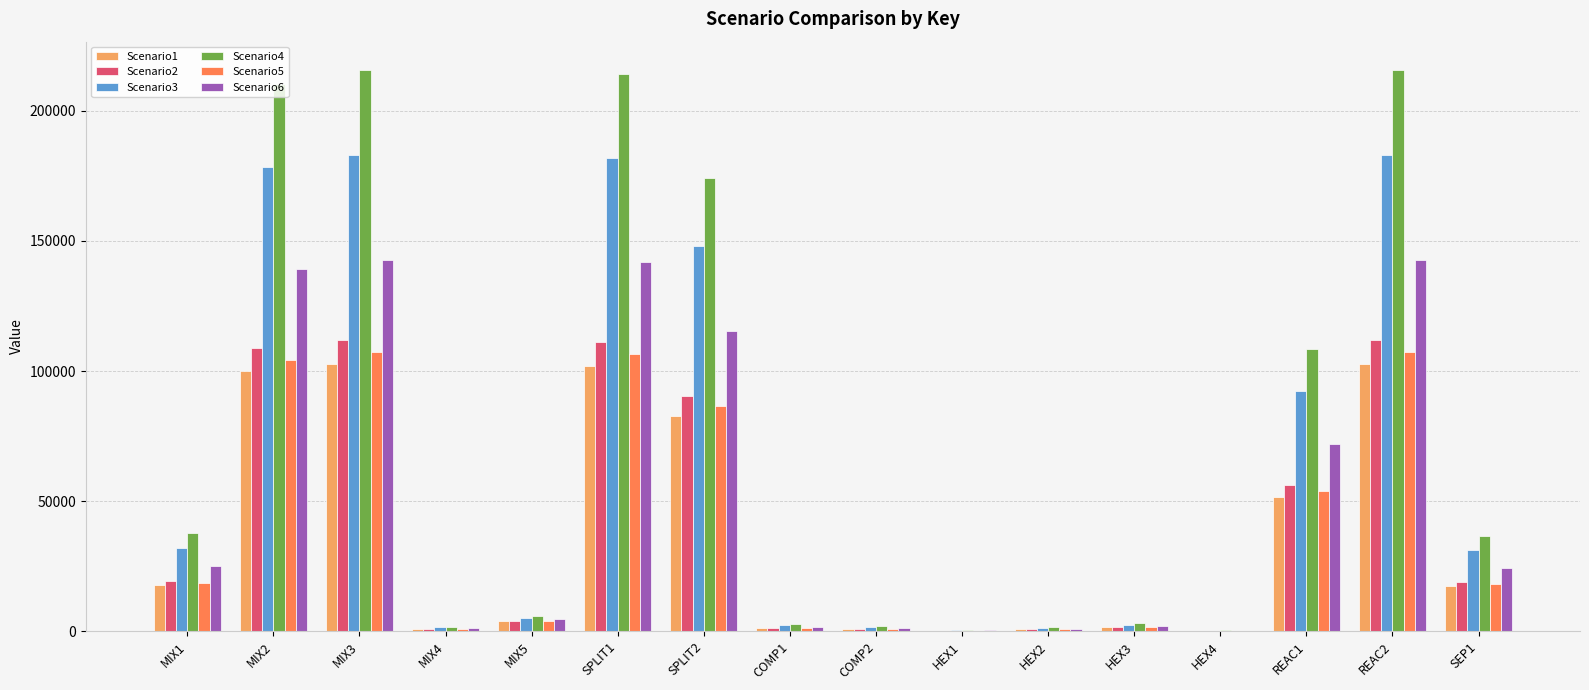

Is the value of Scenario1 at REAC2 greater than the value of Scenario3 at HEX1?

Yes